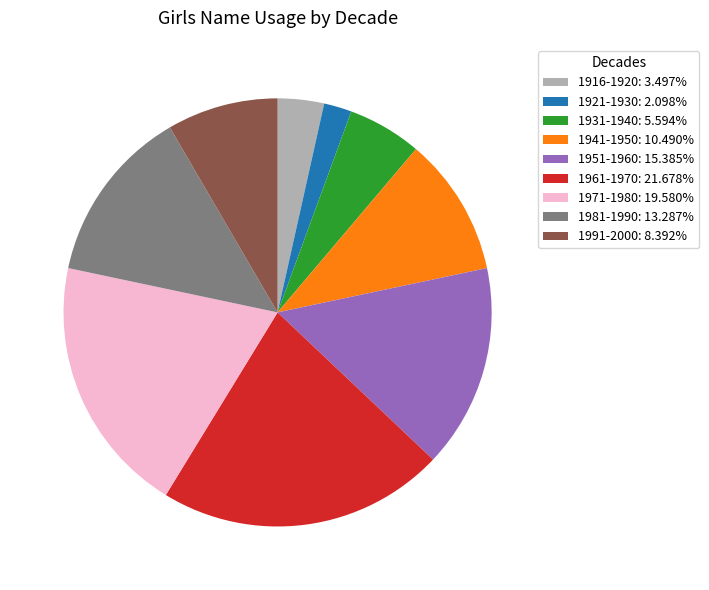

What is the ratio of the value at 1971-1980: 19.580% to the value at 1951-1960: 15.385%?

1.3